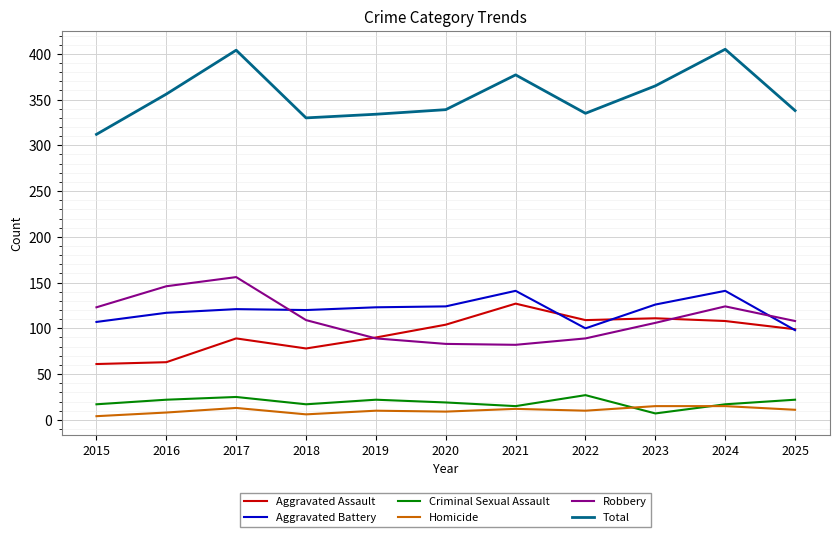

True or false: Homicide has a value of 11 at 2025.

True